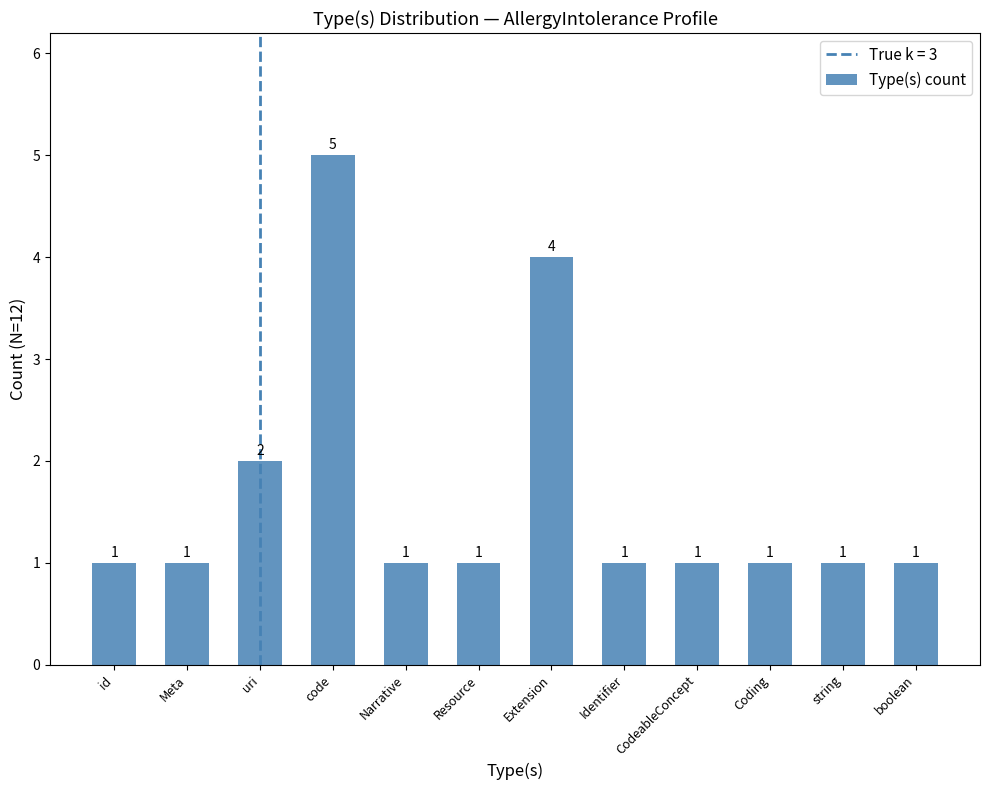

What is the value of the 1st bar from the left?

1